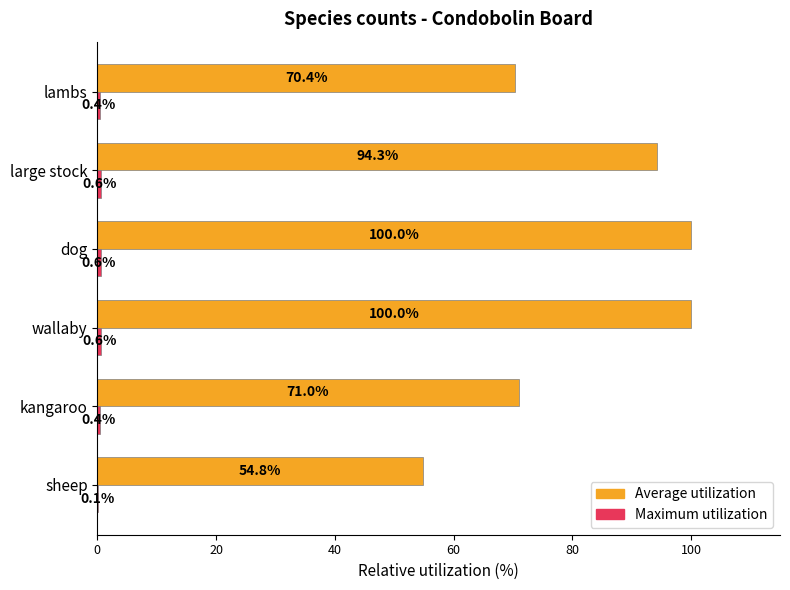

What is the maximum value shown in the chart?

100.0